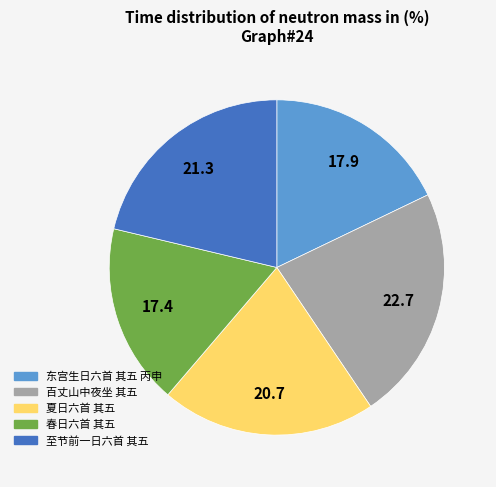

Is there a majority slice in this chart?

No